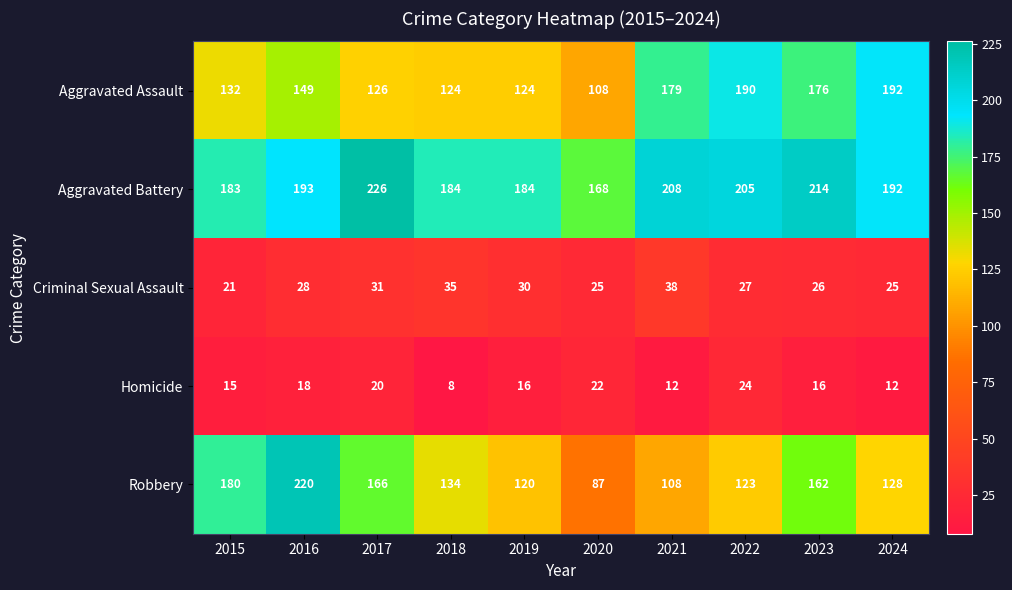

At which category is the sum across all series the highest?

2016